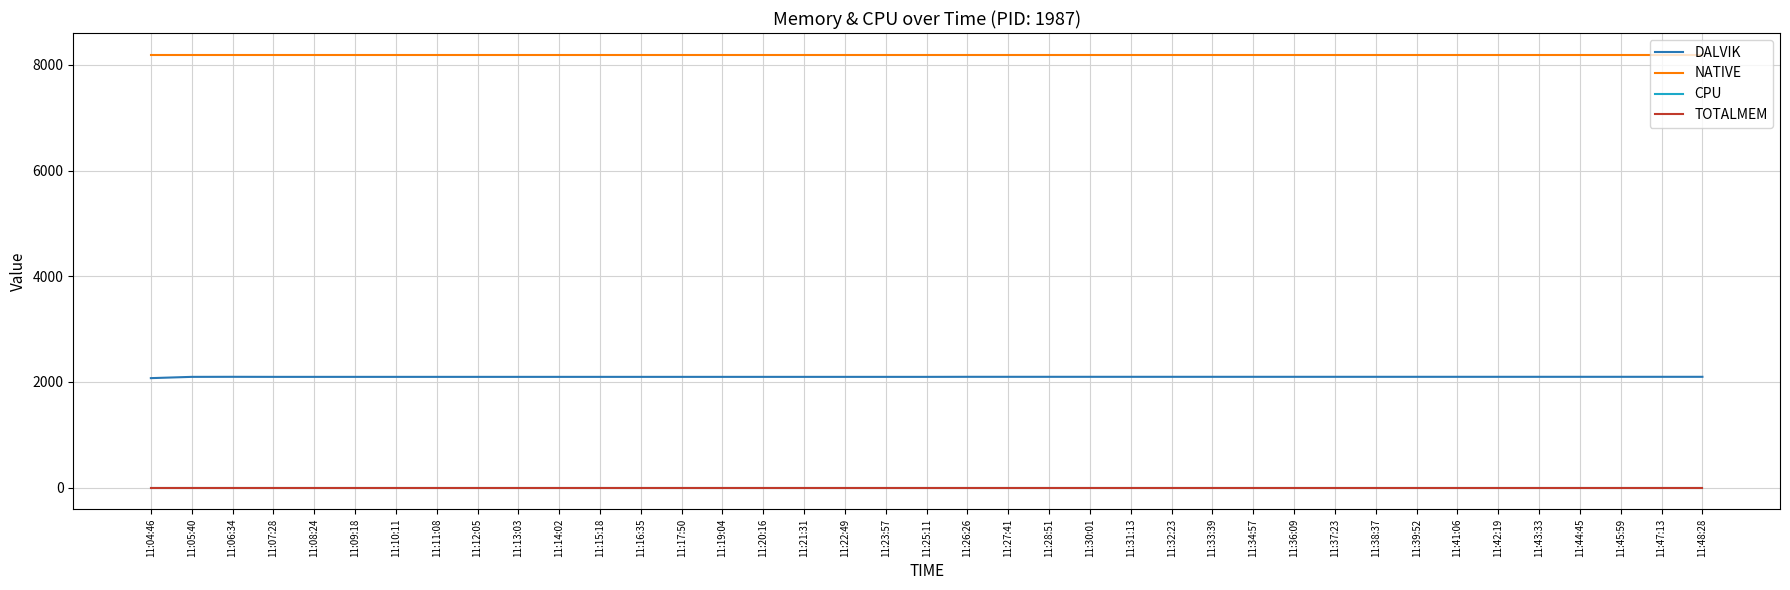

Does the chart have visible grid lines?

Yes